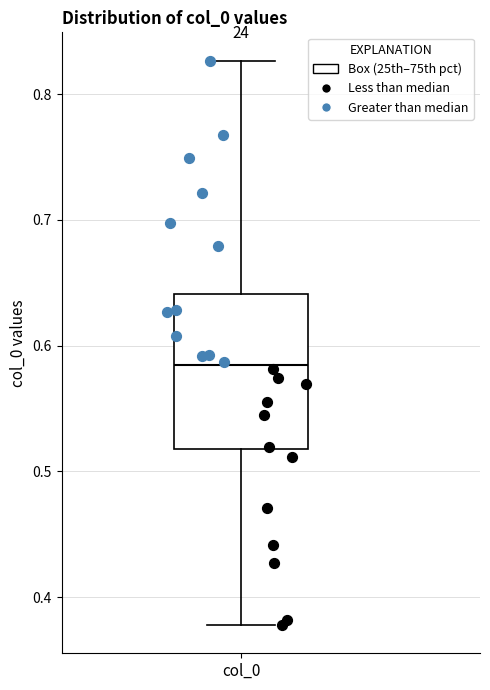

Transcribe this box plot: give where the median line is, the range the box spans, and where the two whiskers end, as read against the y-axis. The values are not printed on the chart, so give them approximately, as read against the axis.

median 0.58, box 0.52 to 0.64, whiskers 0.38 to 0.83